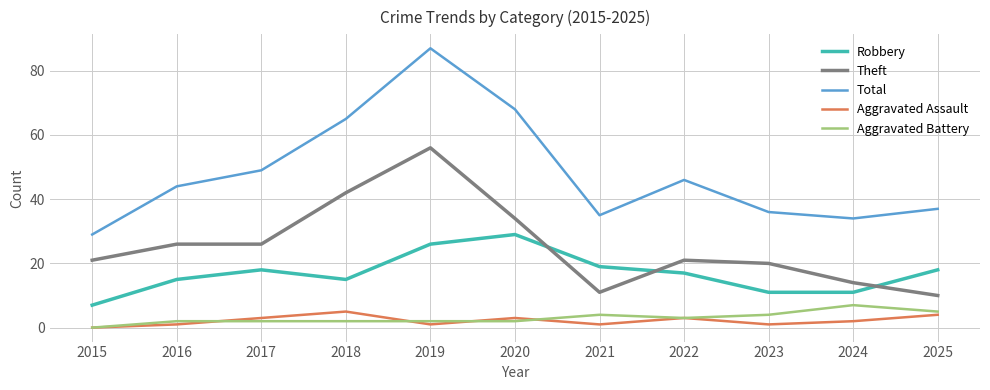

At which category is the sum across all series the highest?

2019